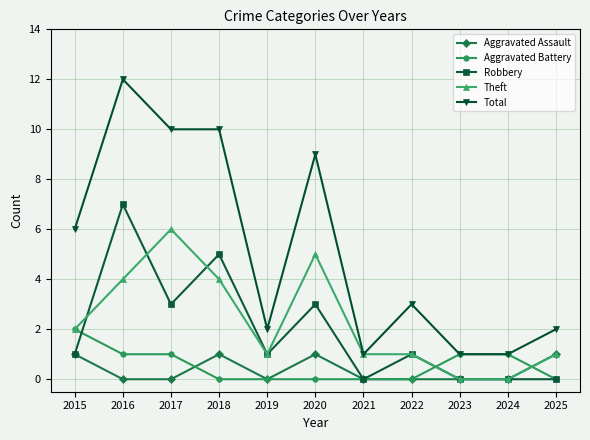

What are all the series names shown in the legend?

Aggravated Assault, Aggravated Battery, Robbery, Theft, Total